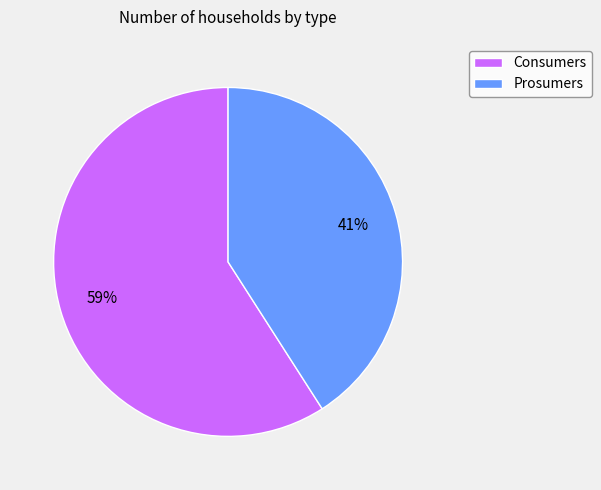

The Prosumers slice represents 41% of the pie. True or false?

True